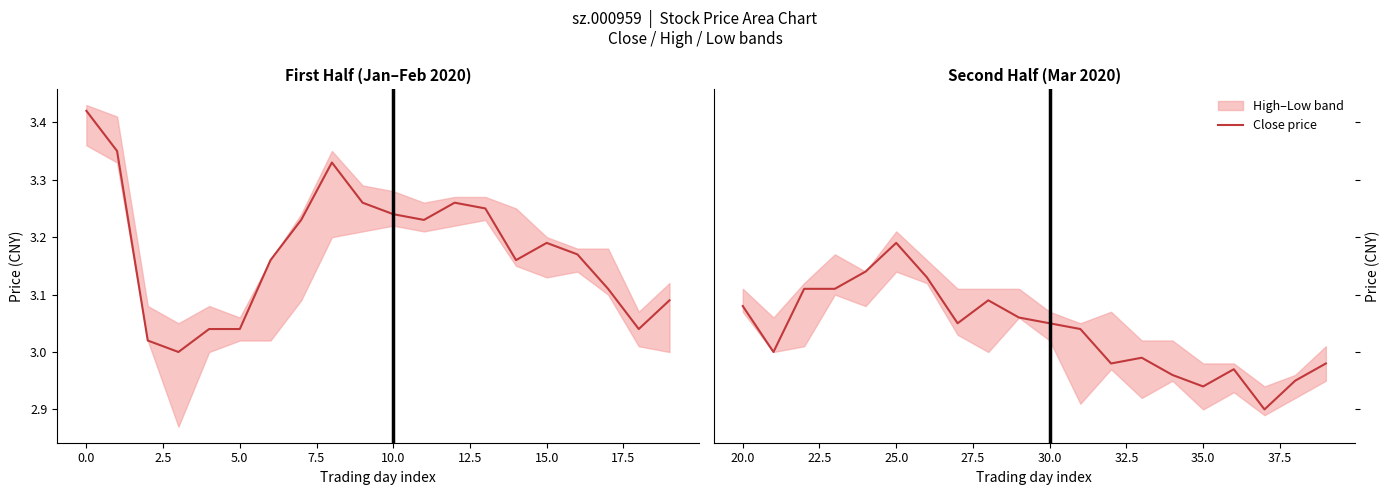

Count the number of categories in the chart.

20